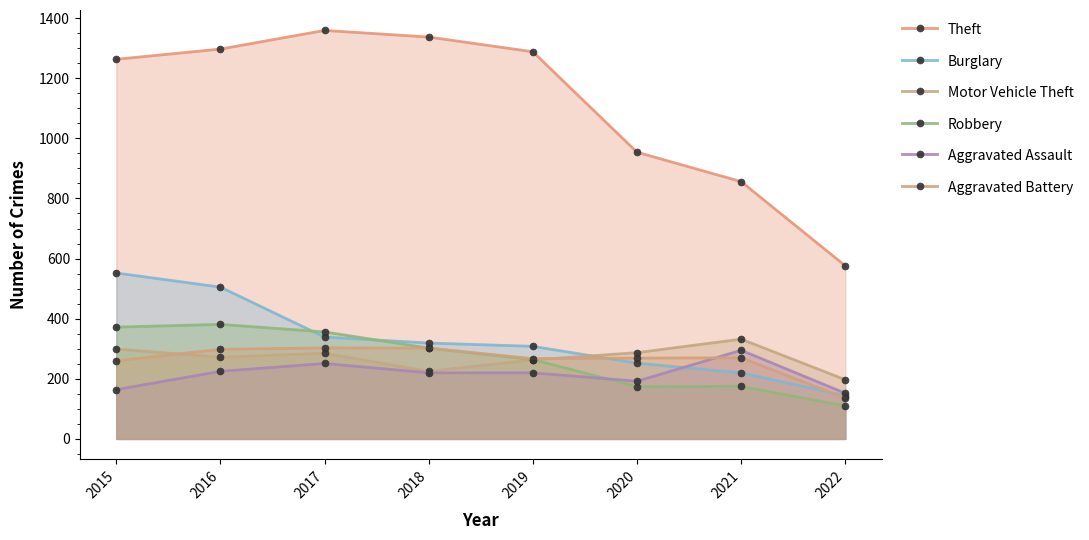

True or false: Theft and Aggravated Assault cross at least once.

False